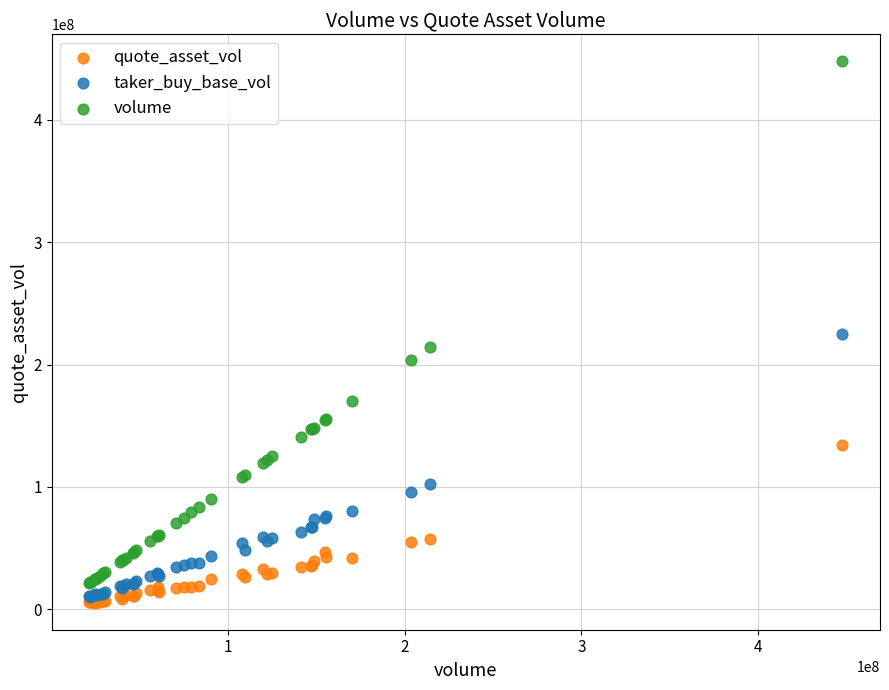

In the volume series, what Y value is closest to 234601923?

214459926.0